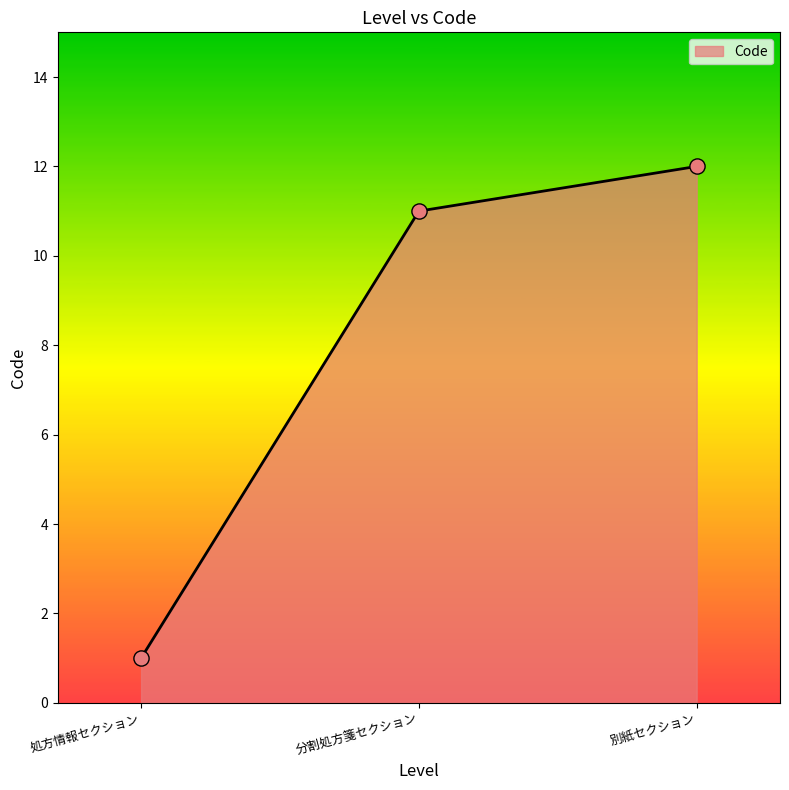

Between 処方情報セクション and 分割処方箋セクション, which is larger?

分割処方箋セクション